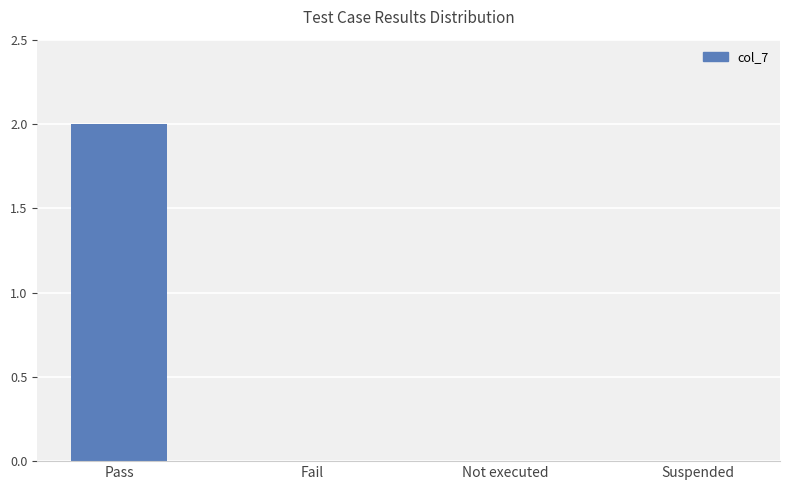

True or false: the data shows -1 at Not executed.

False